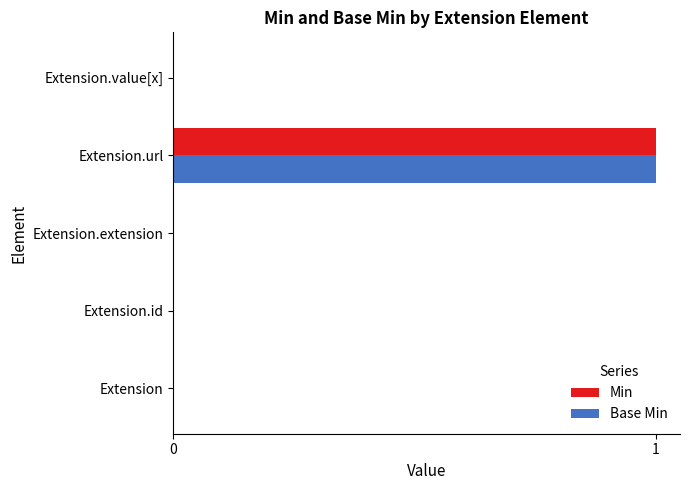

How many Min values are between 0 and 1?

5